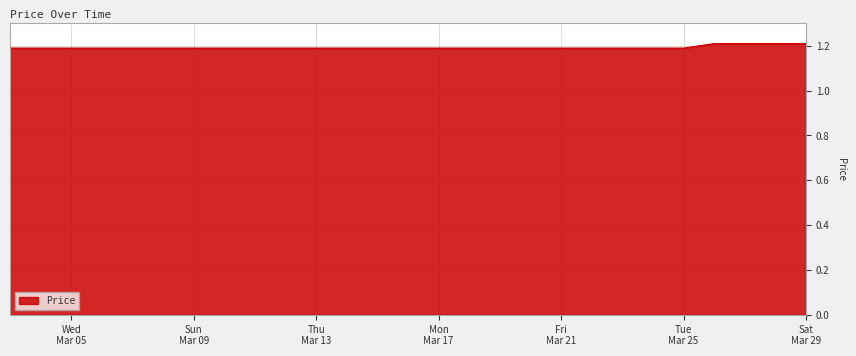

What is the minimum value shown in the chart?

1.2